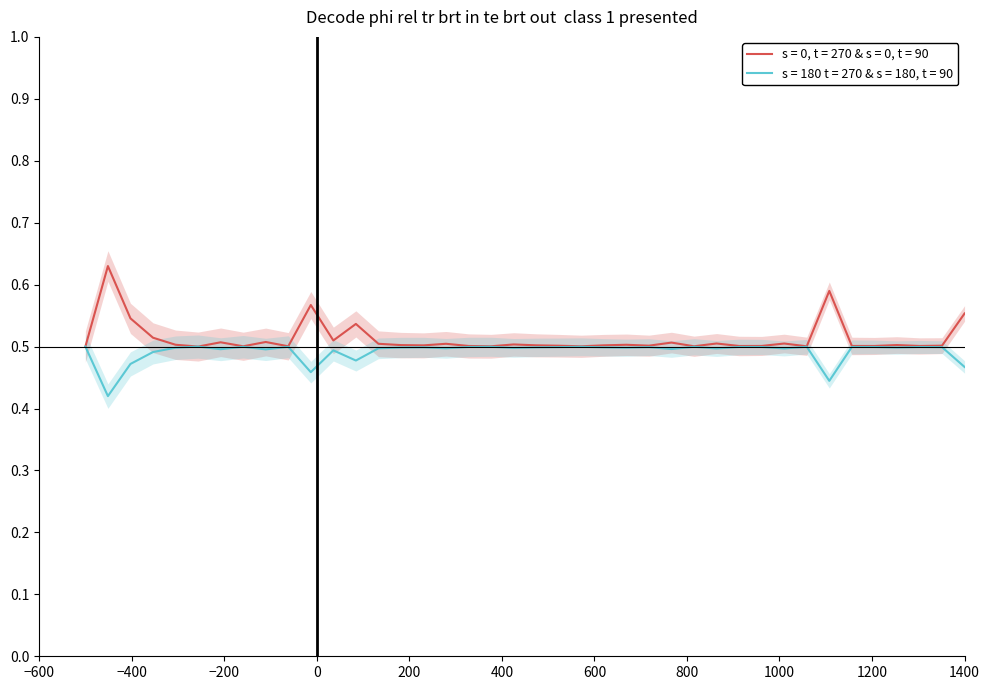

How many series are shown in this chart?

1